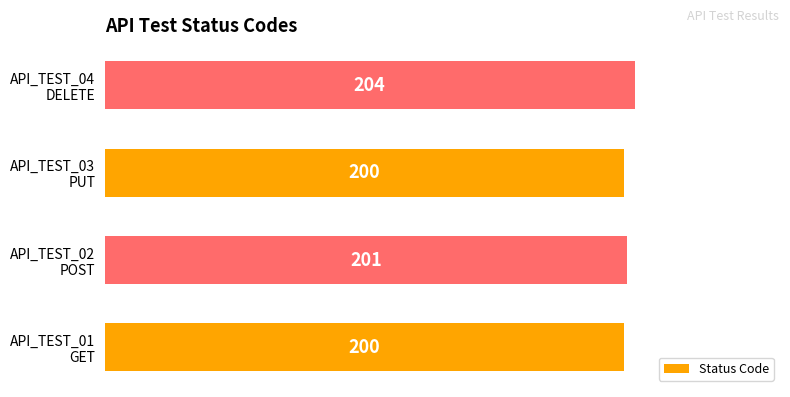

What is the average value?

201